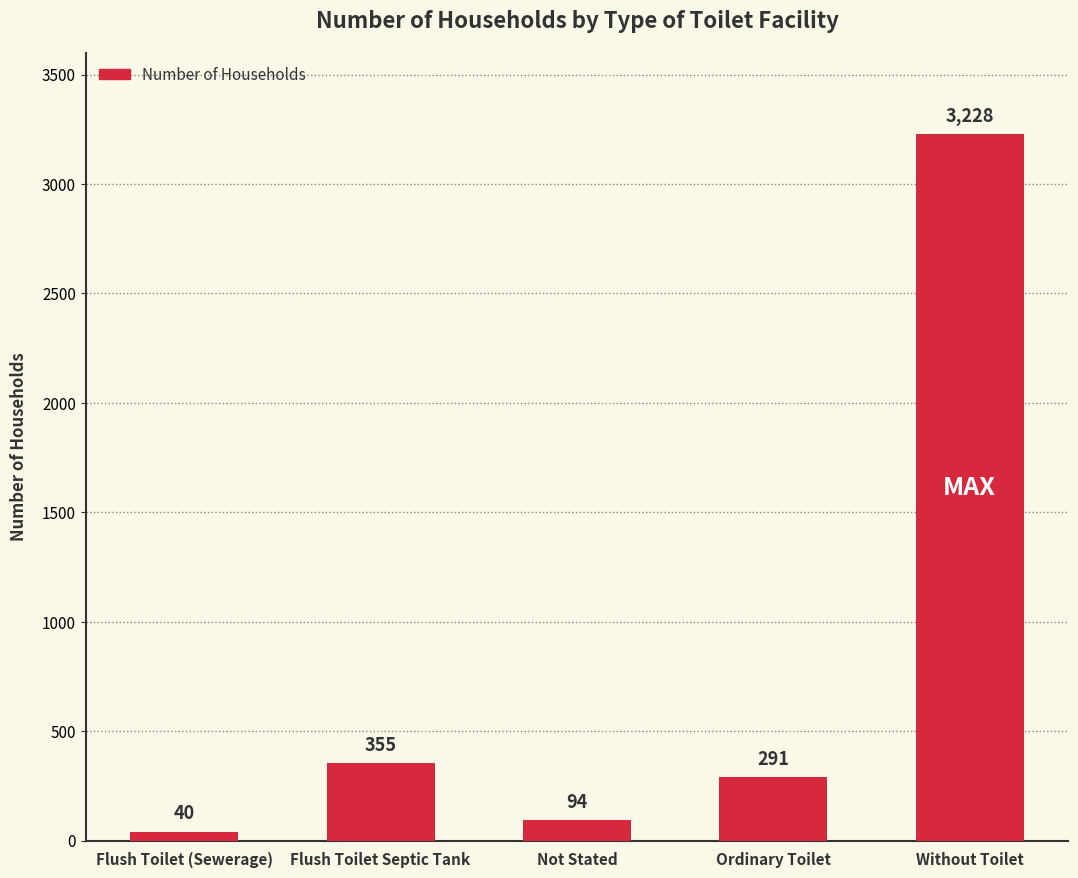

At which label does the data first exceed 291?

Flush Toilet Septic Tank